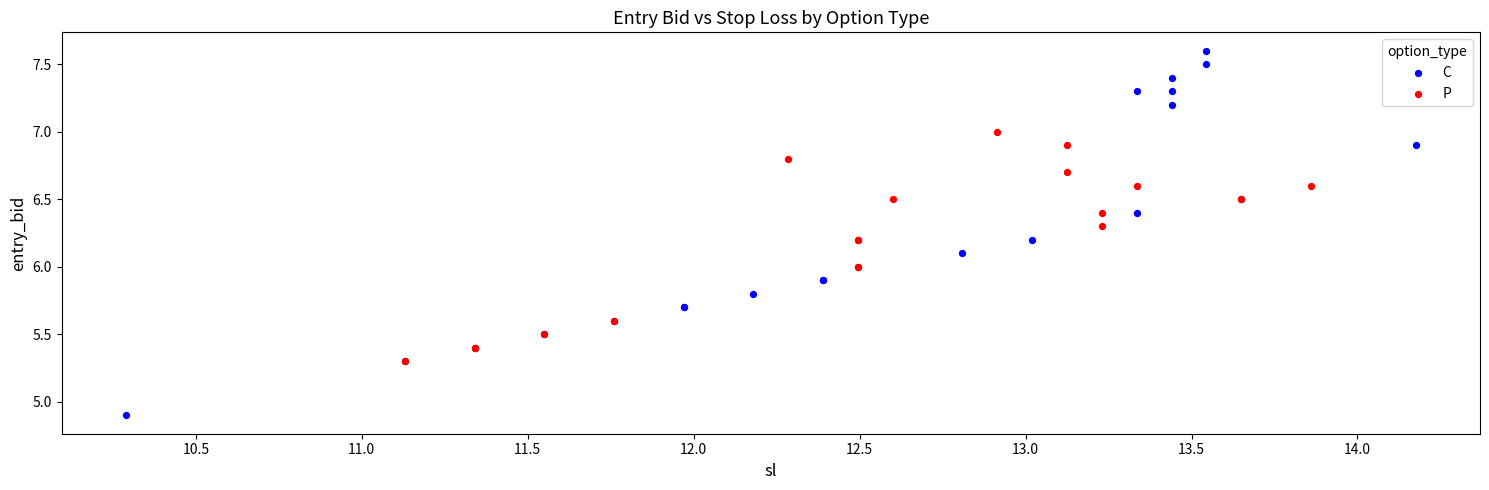

What are all the series names shown in the legend?

C, P